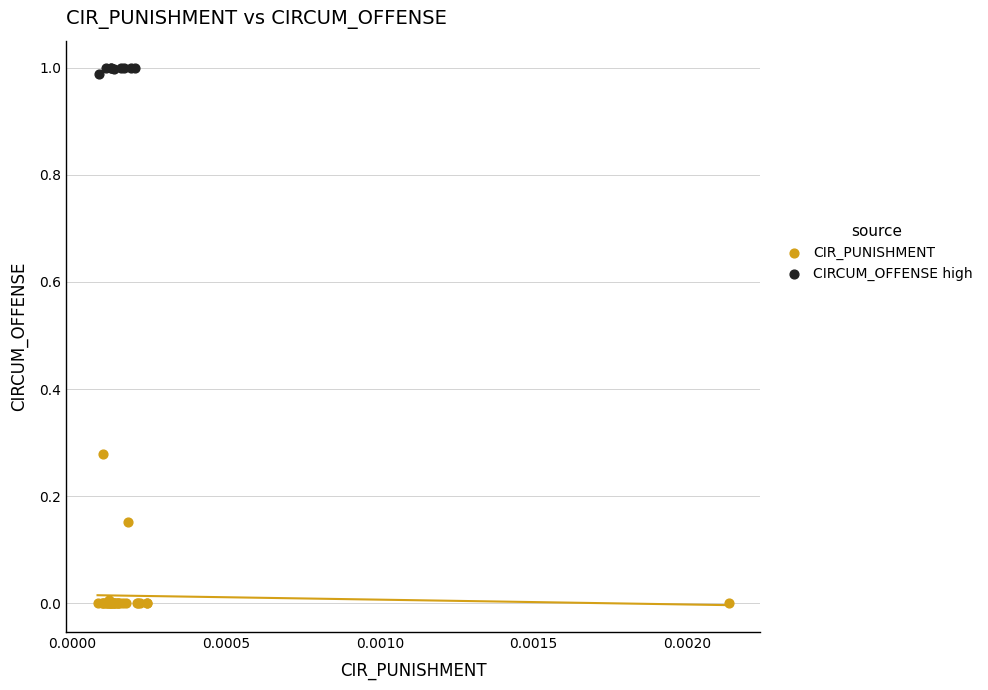

Which series has the largest Y range (max minus min)?

CIR_PUNISHMENT